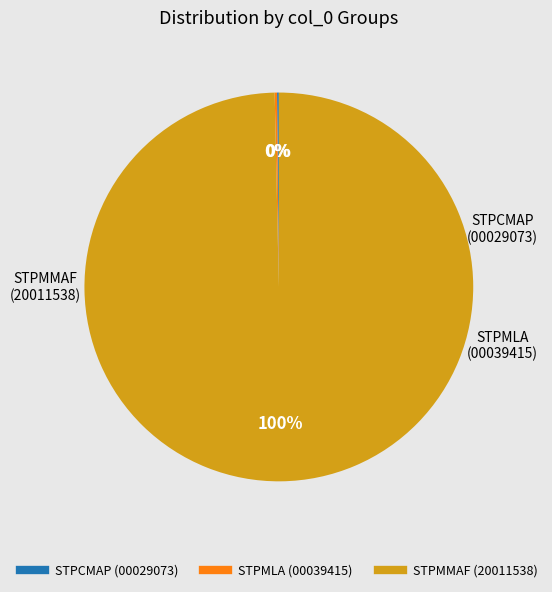

Is there any slice that represents more than half of the pie?

Yes